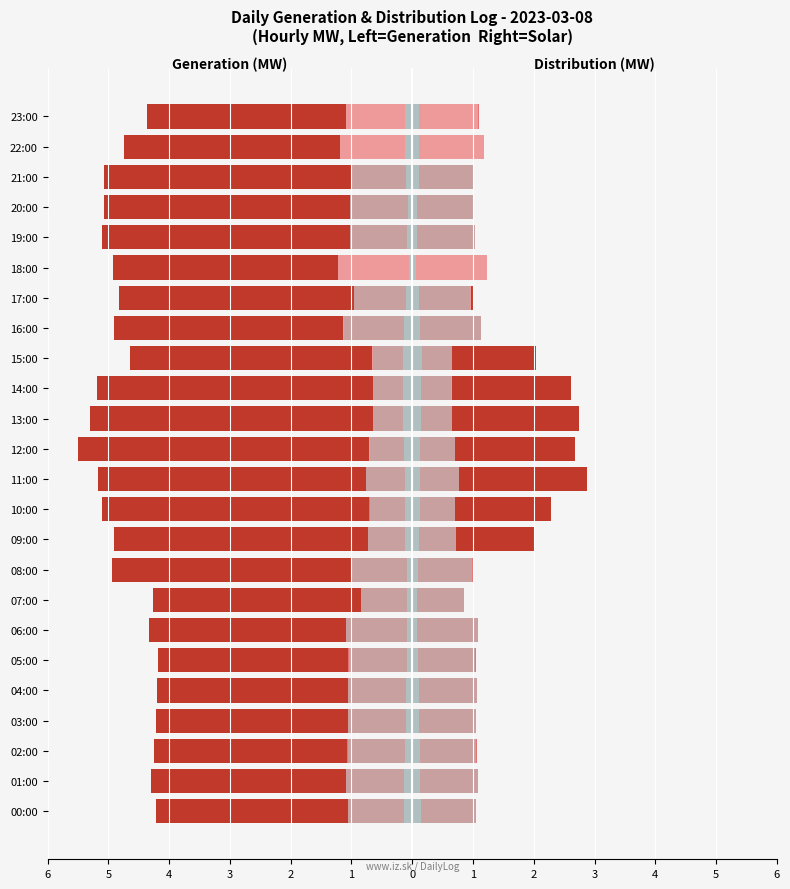

Is it true that DG # 1 (KW) equals -1.1 at 06:00?

True